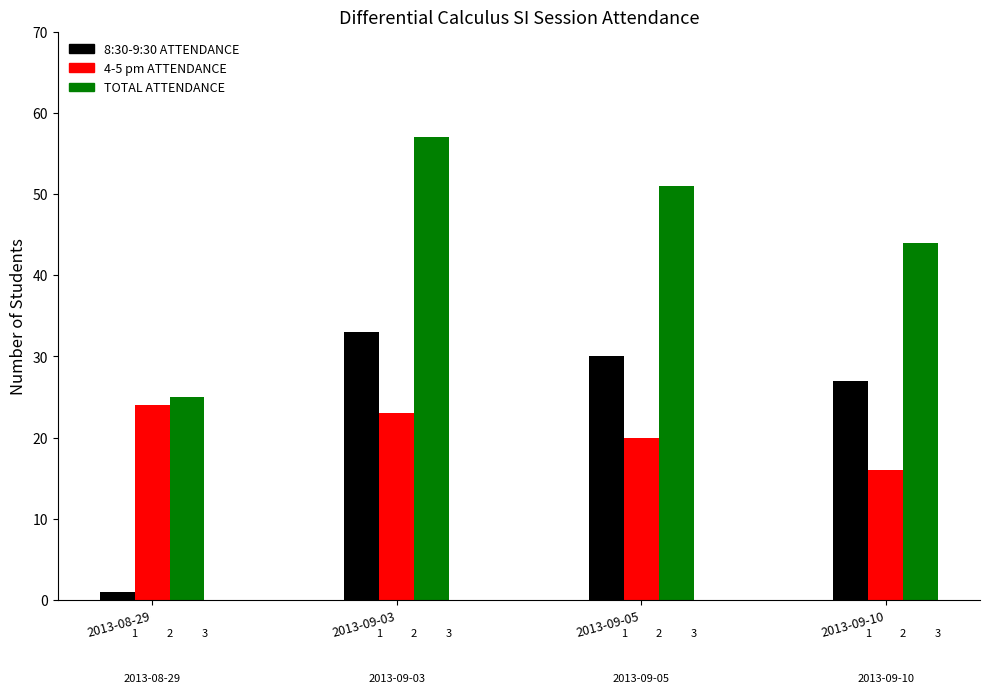

True or false: 8:30-9:30 ATTENDANCE has a value of 30 at 2013-09-05.

True